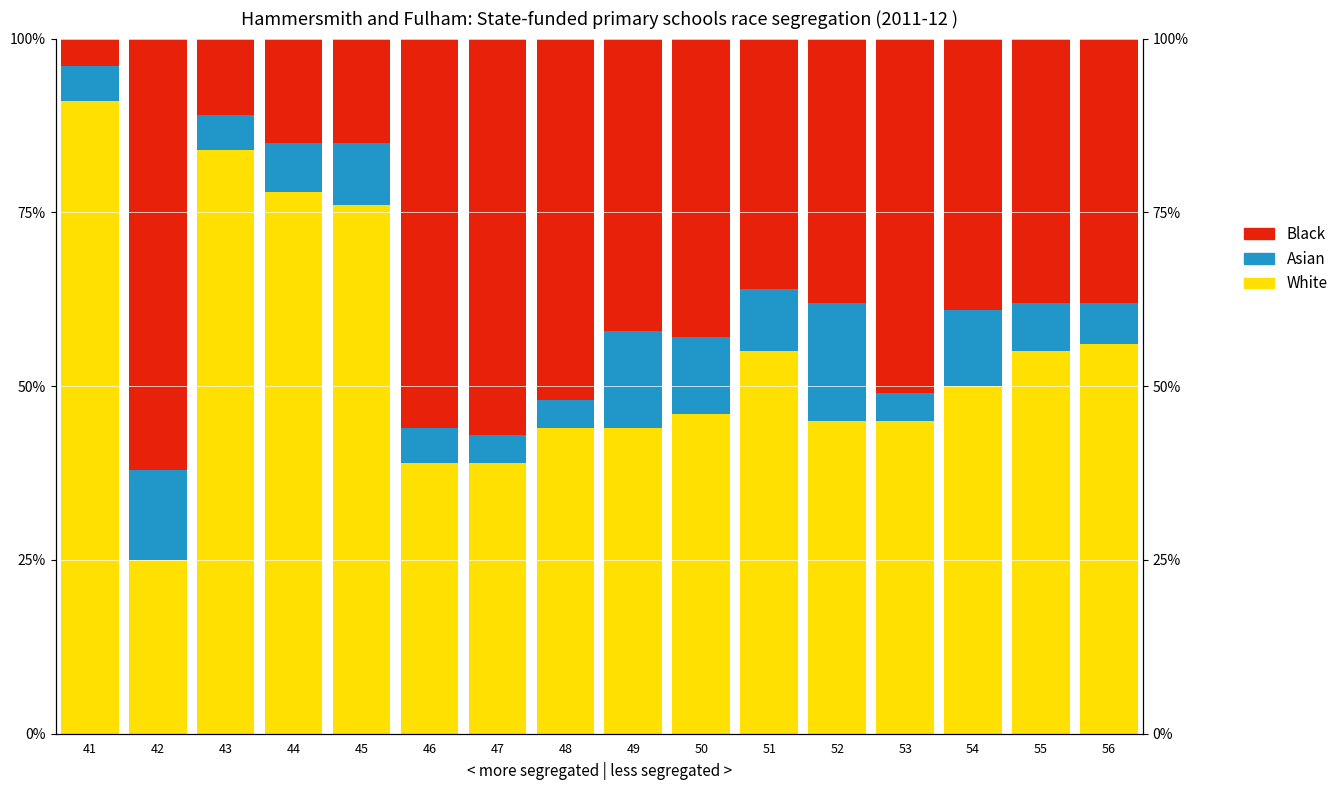

Are the bars horizontal?

No